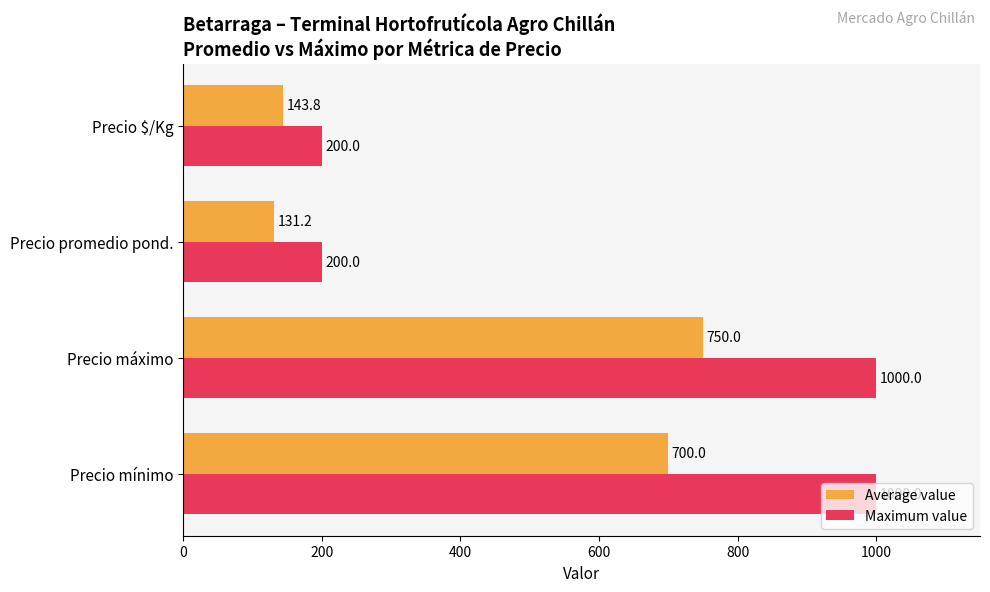

Rank the series by their maximum value, from highest to lowest.

Maximum value, Average value